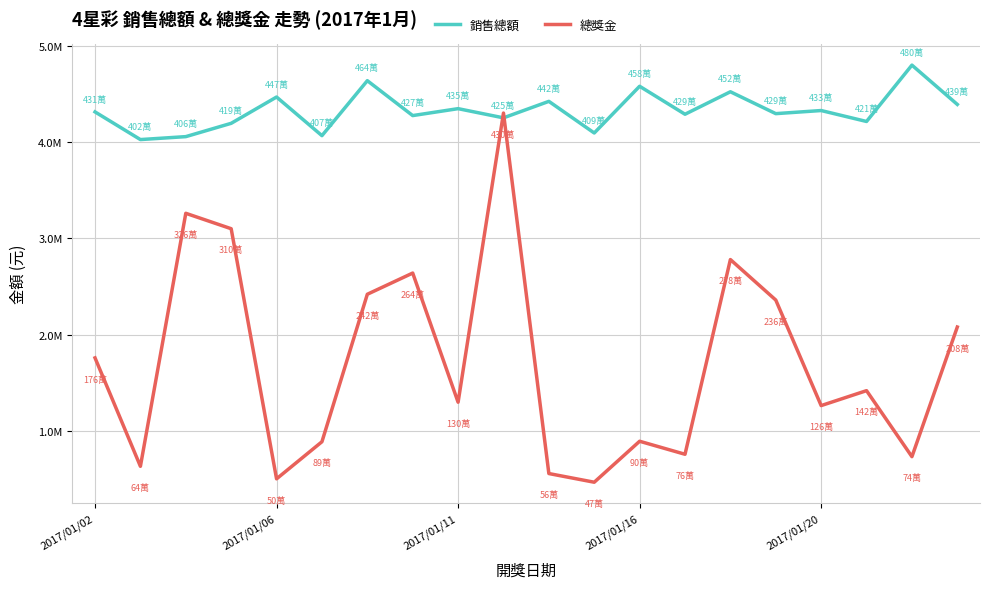

Which series has the largest total across all categories?

銷售總額